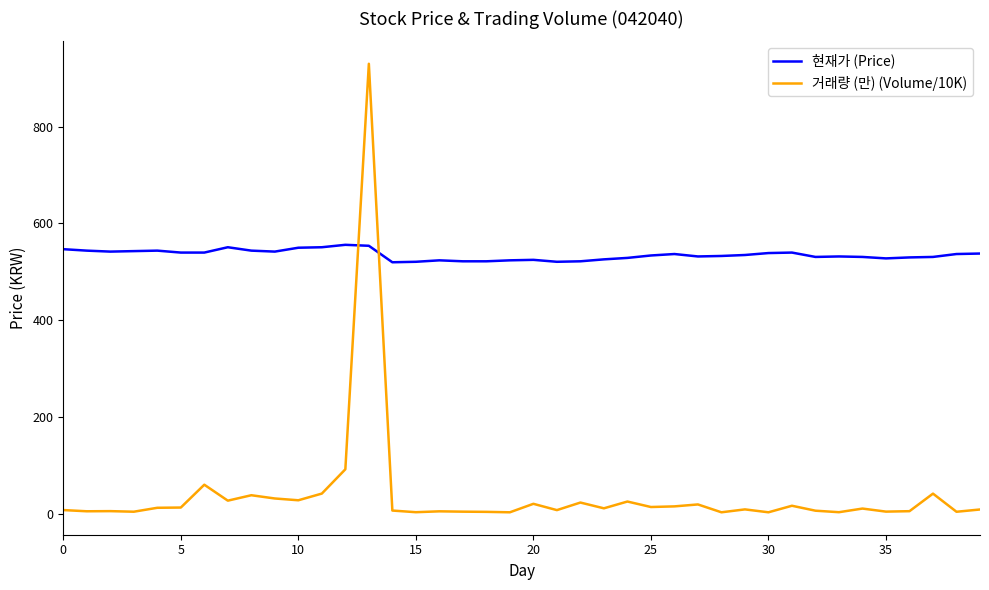

Does the chart have visible grid lines?

No